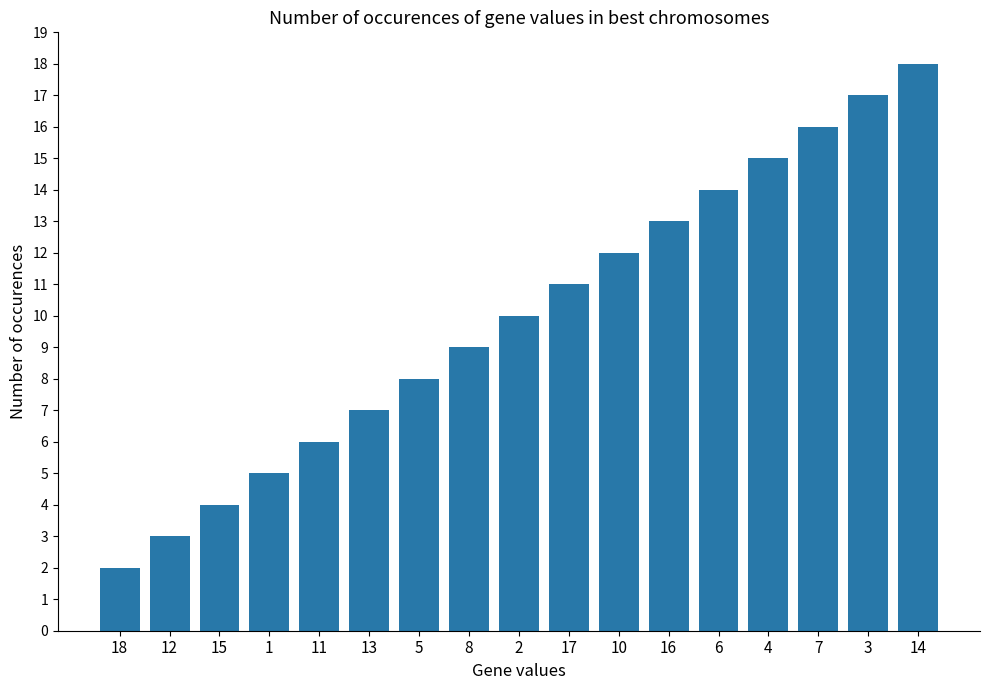

Which has a higher value, 15 or 3?

3